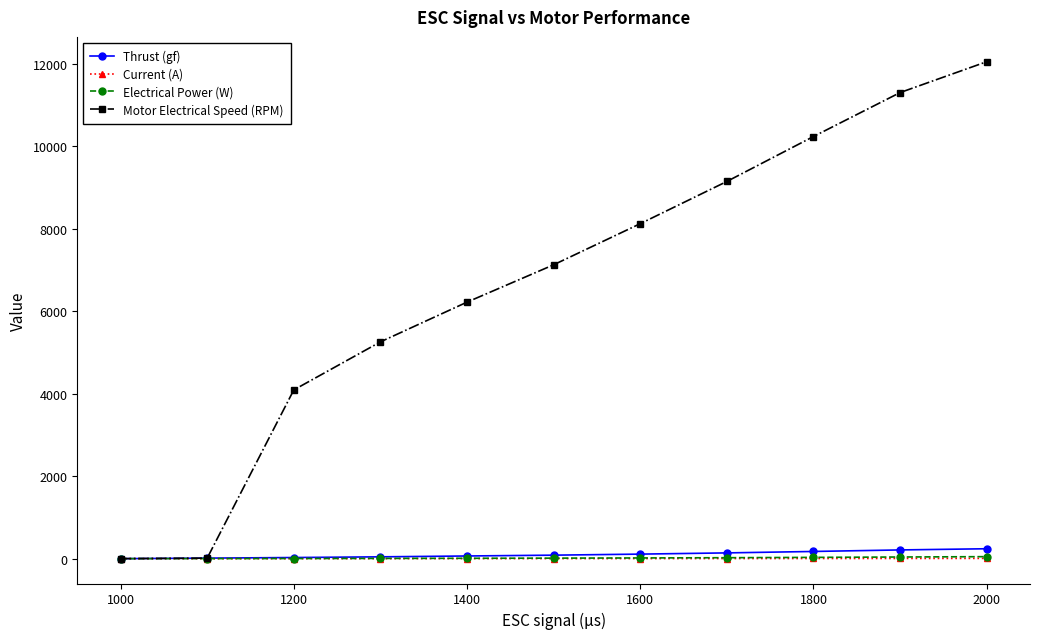

What is the value of the Motor Electrical Speed (RPM) point at the 7th from the left?

8125.0